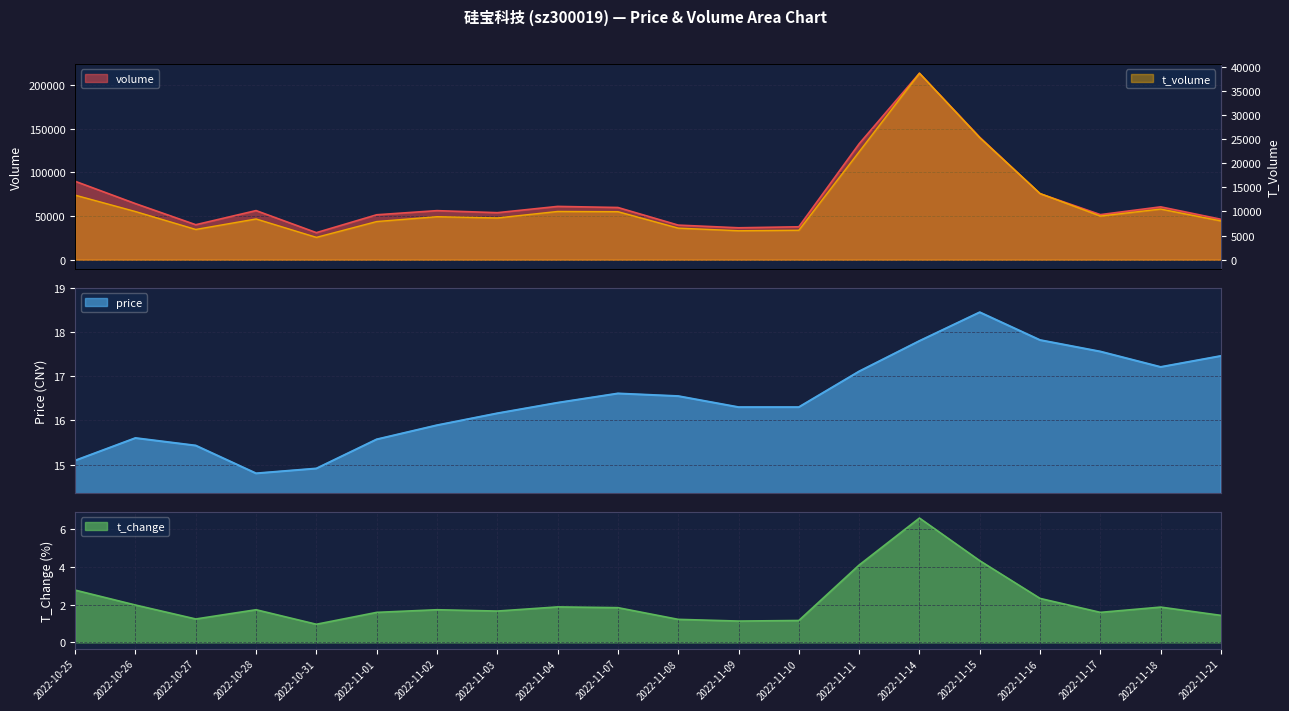

What is the approximate value of t_change at 2022-11-07?

1.8